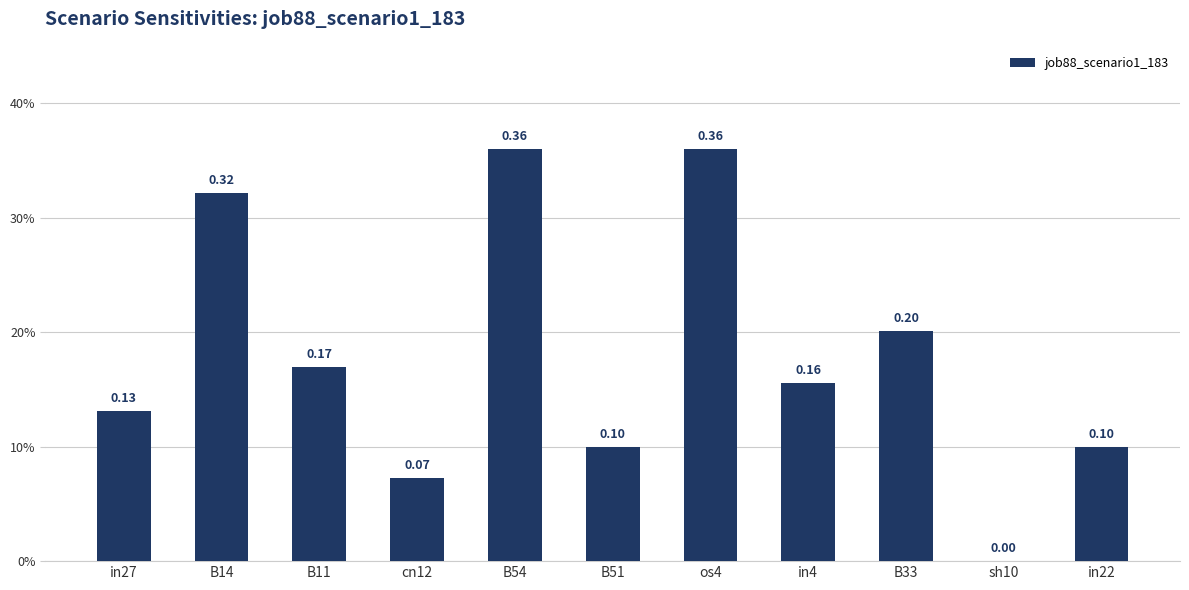

What is the value of the 3rd bar from the left?

0.2